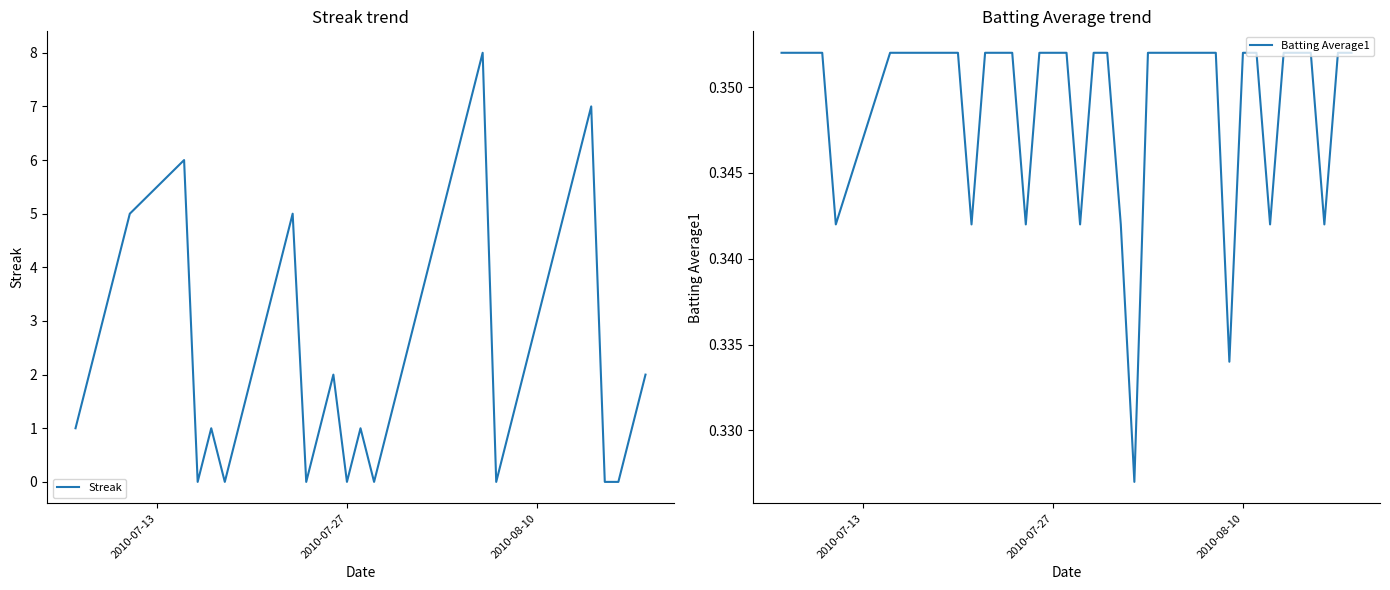

The Streak series shows 4 at 2010-08-10. True or false?

False